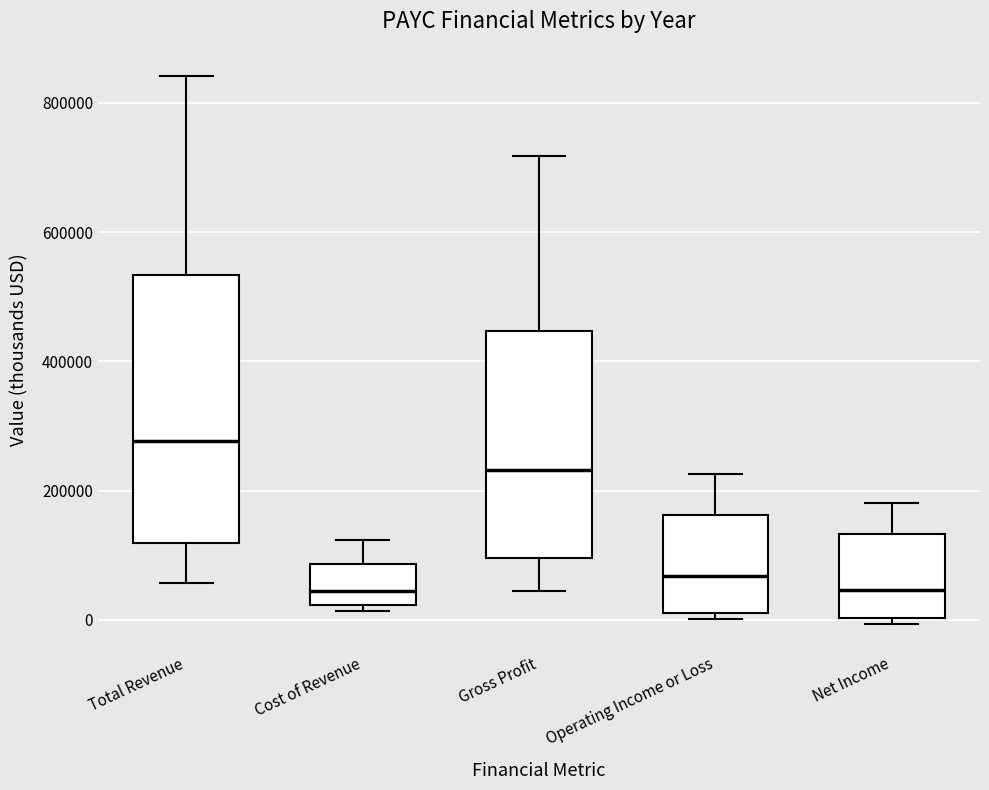

Comparing the boxes themselves (not the whiskers), which one is the tallest?

Total Revenue